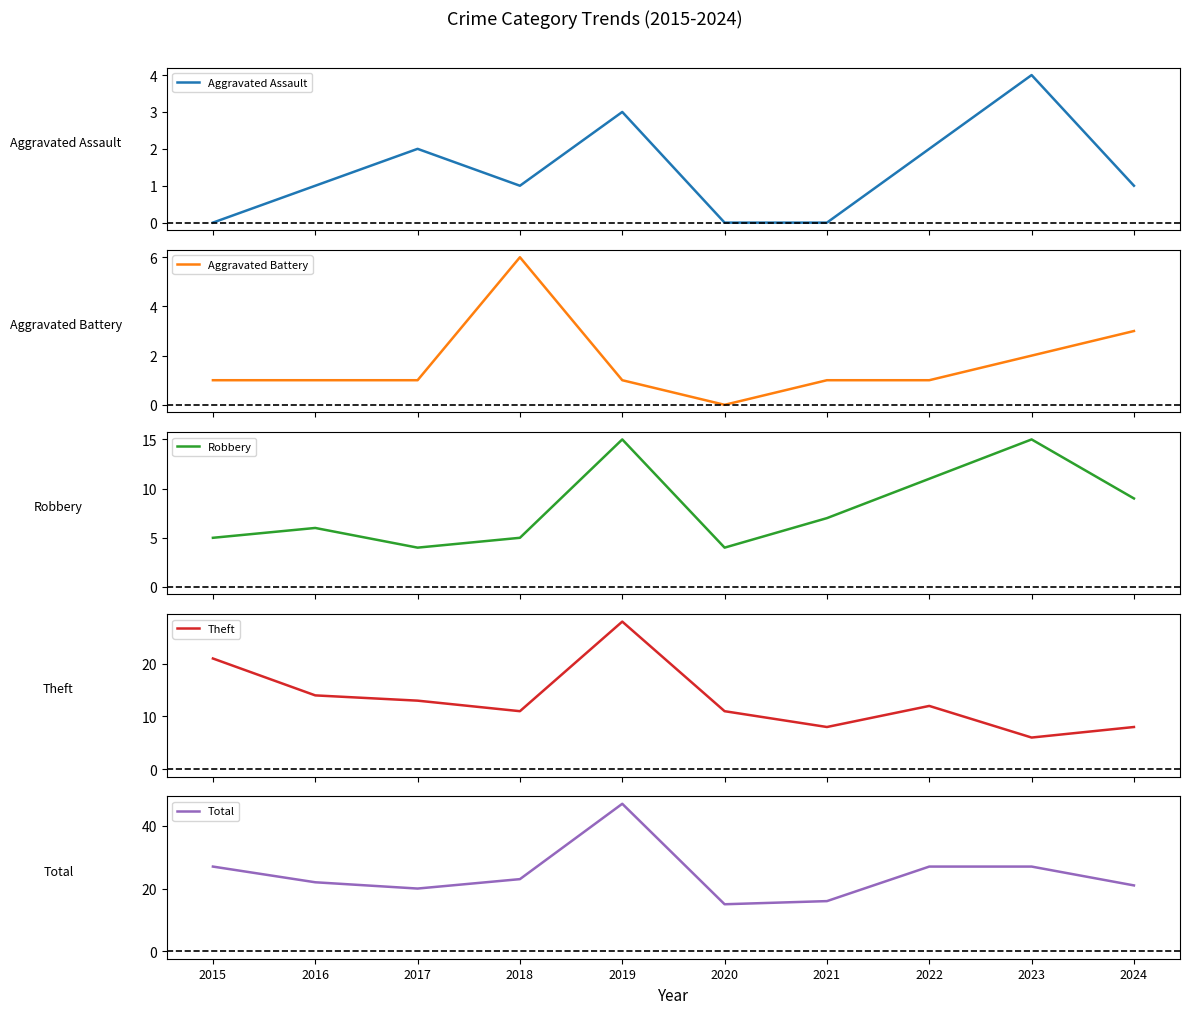

Reading left to right, what are all the values shown in this chart?

Aggravated Assault: 0	1	2	1	3	0	0	2	4	1
Aggravated Battery: 1	1	1	6	1	0	1	1	2	3
Robbery: 5	6	4	5	15	4	7	11	15	9
Theft: 21	14	13	11	28	11	8	12	6	8
Total: 27	22	20	23	47	15	16	27	27	21